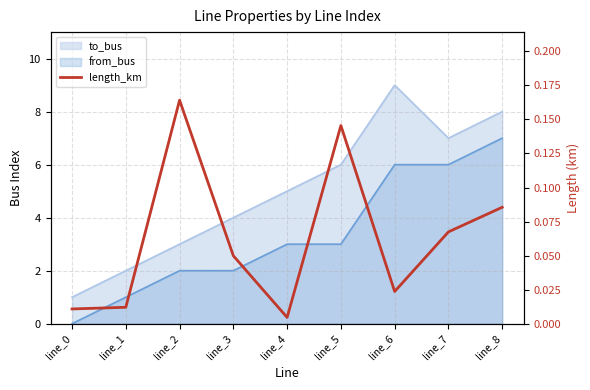

The value at line_2 is 0.3. True or false?

False